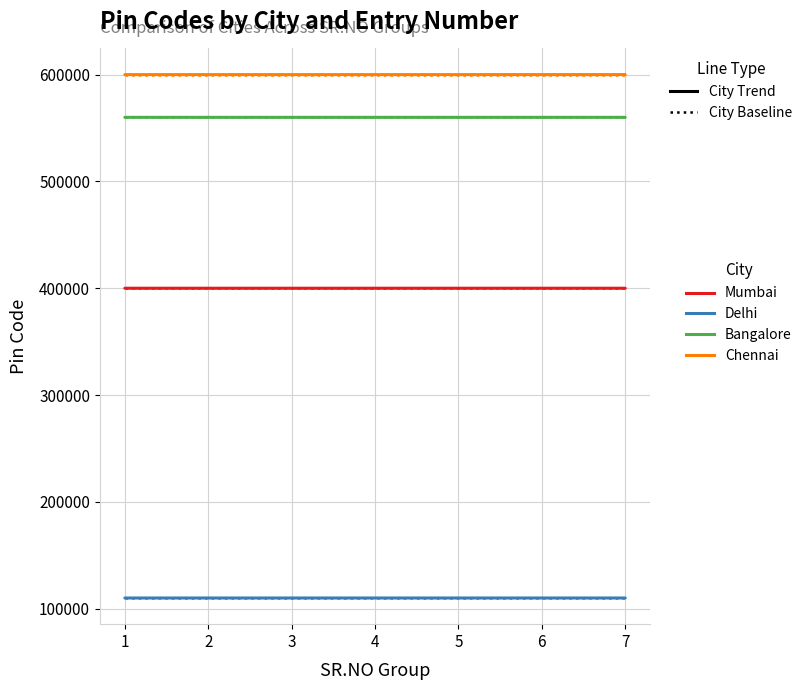

The Chennai series shows 359697 at 3. True or false?

False